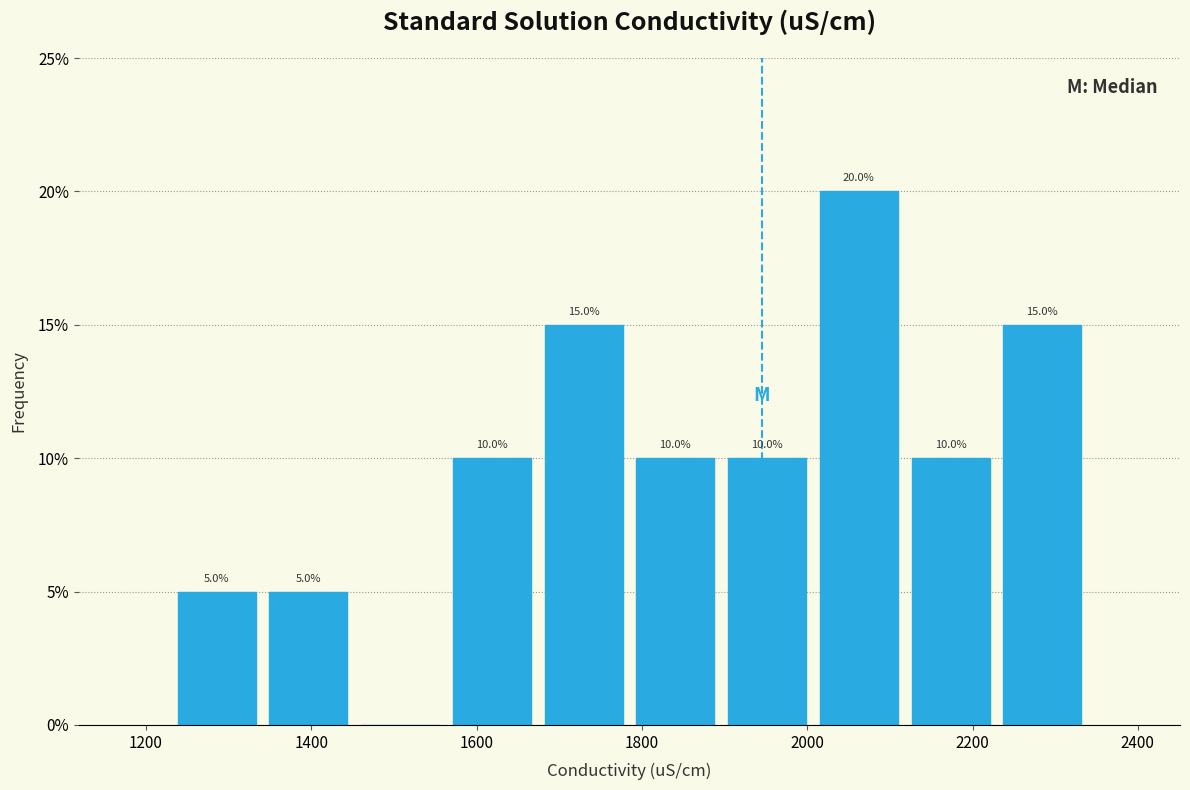

Which range on the x-axis has the tallest bar?

2000 to 2120